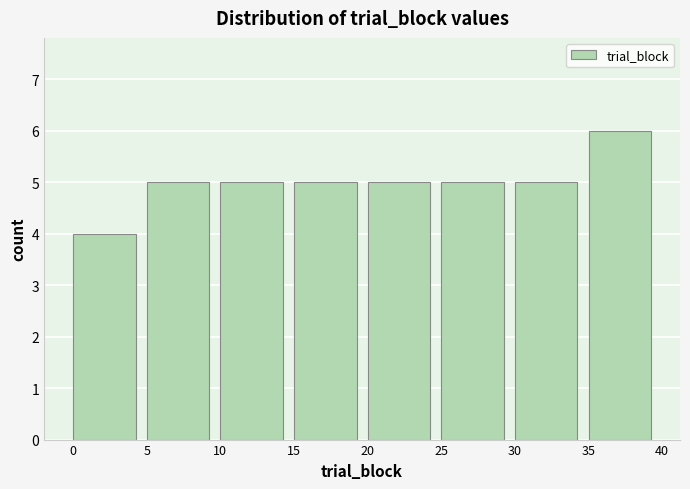

Reading left to right, transcribe this chart: for each bar, give the range it covers on the x-axis and its height. The values are not printed on the chart, so give them approximately, as read against the axis.

0 to 5: 4
5 to 10: 5
10 to 15: 5
15 to 20: 5
20 to 25: 5
25 to 30: 5
30 to 35: 5
35 to 40: 6